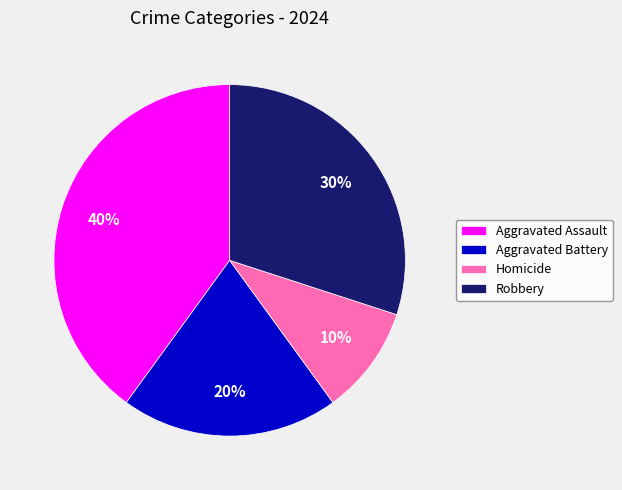

How many segments does this pie chart have?

4